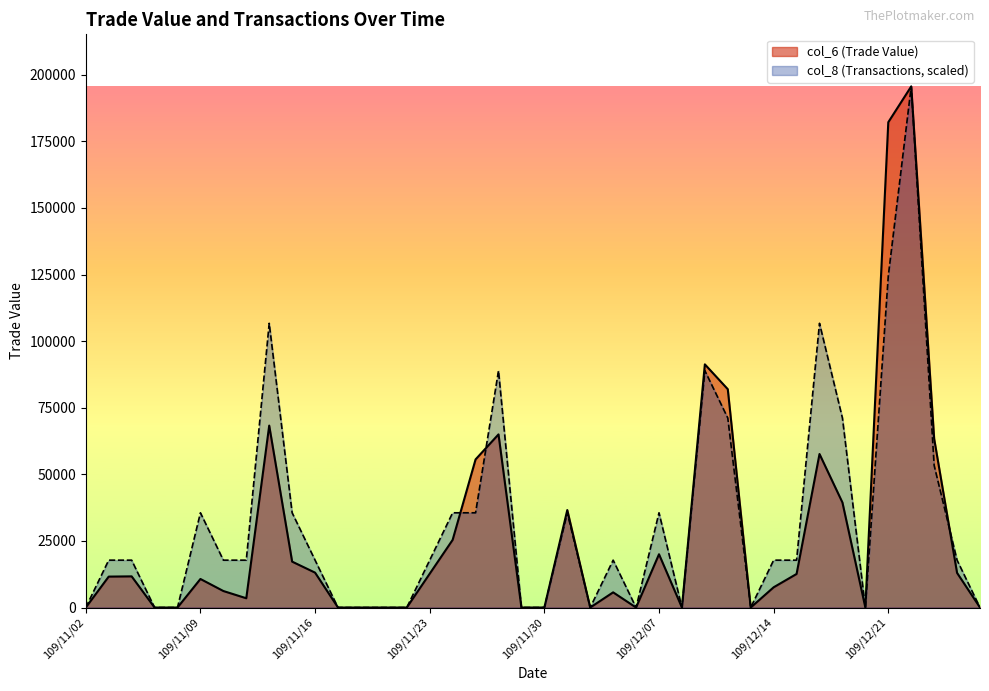

Reading right to left, list all the values displayed in this chart.

col_6 (Trade Value): 109/12/25=0.0	109/12/24=13000.0	109/12/23=63400.0	109/12/22=195620.0	109/12/21=182190.0	109/12/18=0.0	109/12/17=39440.0	109/12/16=57630.0	109/12/15=12600.0	109/12/14=7600.0	109/12/11=0.0	109/12/10=81960.0	109/12/09=91290.0	109/12/08=0.0	109/12/07=20000.0	109/12/04=0.0	109/12/03=5700.0	109/12/02=0.0	109/12/01=36600.0	109/11/30=0.0	109/11/27=0.0	109/11/26=65000.0	109/11/25=55600.0	109/11/24=25400.0	109/11/23=12700.0	109/11/20=0.0	109/11/19=0.0	109/11/18=0.0	109/11/17=0.0	109/11/16=13100.0	109/11/13=17230.0	109/11/12=68300.0	109/11/11=3480.0	109/11/10=6200.0	109/11/09=10720.0	109/11/06=0.0	109/11/05=0.0	109/11/04=11700.0	109/11/03=11610.0	109/11/02=0.0
col_8 (Transactions): 109/12/25=0.0	109/12/24=17783.6	109/12/23=53350.9	109/12/22=195620.0	109/12/21=124485.5	109/12/18=0.0	109/12/17=71134.5	109/12/16=106701.8	109/12/15=17783.6	109/12/14=17783.6	109/12/11=0.0	109/12/10=71134.5	109/12/09=88918.2	109/12/08=0.0	109/12/07=35567.3	109/12/04=0.0	109/12/03=17783.6	109/12/02=0.0	109/12/01=35567.3	109/11/30=0.0	109/11/27=0.0	109/11/26=88918.2	109/11/25=35567.3	109/11/24=35567.3	109/11/23=17783.6	109/11/20=0.0	109/11/19=0.0	109/11/18=0.0	109/11/17=0.0	109/11/16=17783.6	109/11/13=35567.3	109/11/12=106701.8	109/11/11=17783.6	109/11/10=17783.6	109/11/09=35567.3	109/11/06=0.0	109/11/05=0.0	109/11/04=17783.6	109/11/03=17783.6	109/11/02=0.0